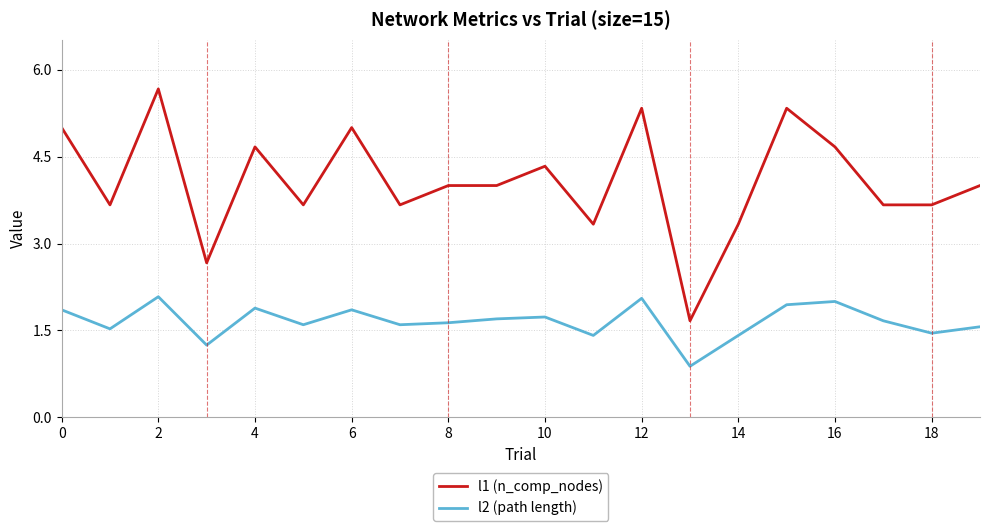

True or false: l2 (path length) and l1 (n_comp_nodes) cross at least once.

False